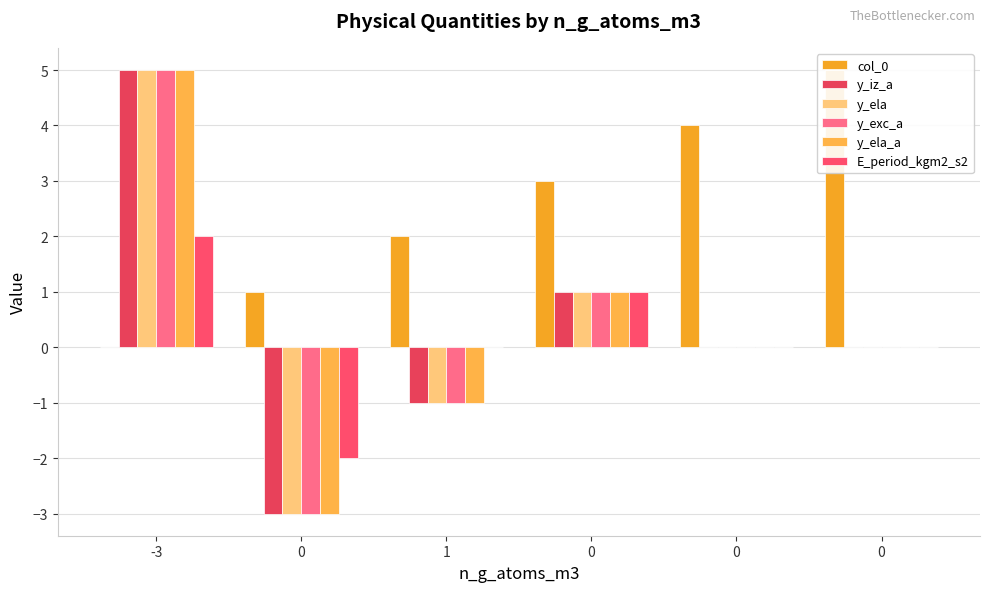

What is the greatest value displayed?

5